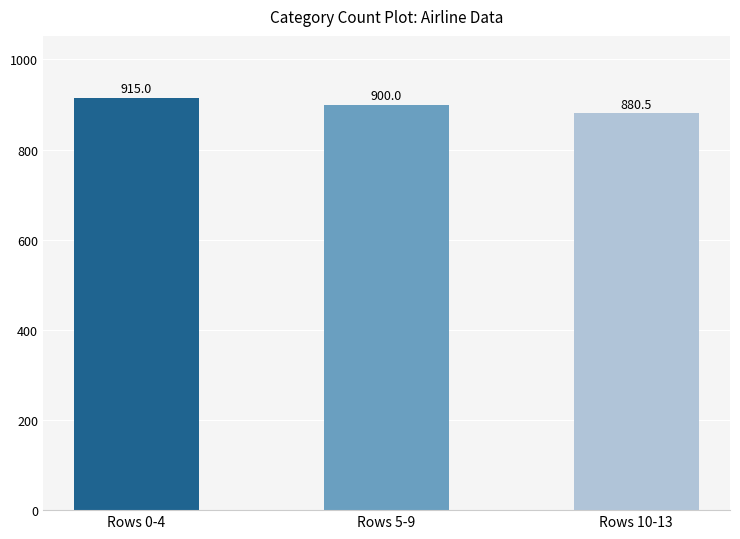

What is the change in value from Rows 0-4 to Rows 5-9?

-15.0